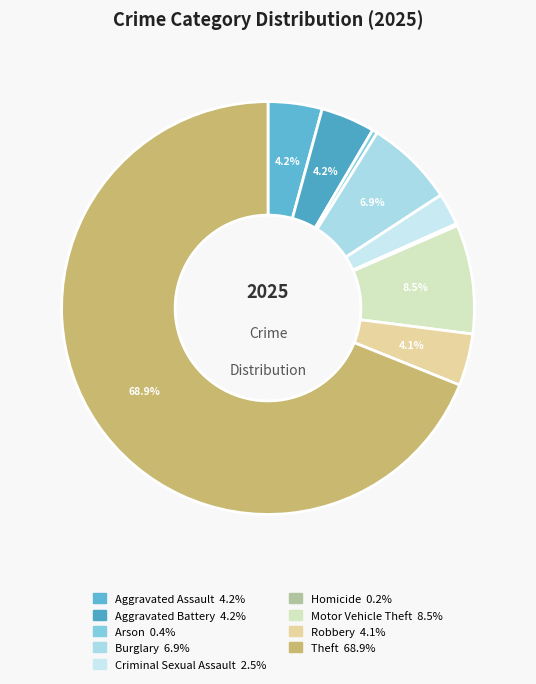

True or false: Theft accounts for 61% of the total.

False